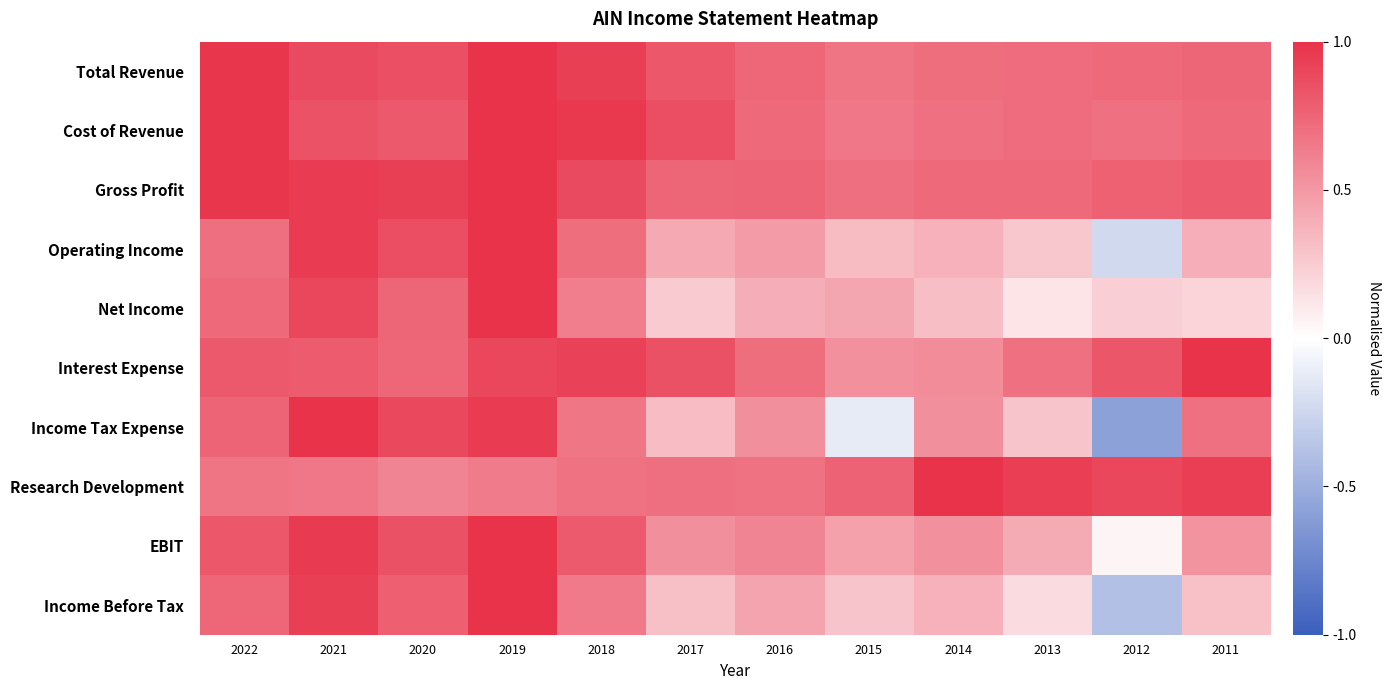

Reading left to right, list all the values displayed in this chart.

Total Revenue: 2022=1.0	2021=0.9	2020=0.9	2019=1.0	2018=0.9	2017=0.8	2016=0.7	2015=0.7	2014=0.7	2013=0.7	2012=0.7	2011=0.7
Cost of Revenue: 2022=1.0	2021=0.8	2020=0.8	2019=1.0	2018=1.0	2017=0.9	2016=0.7	2015=0.7	2014=0.7	2013=0.7	2012=0.7	2011=0.7
Gross Profit: 2022=1.0	2021=1.0	2020=0.9	2019=1.0	2018=0.9	2017=0.7	2016=0.8	2015=0.7	2014=0.7	2013=0.7	2012=0.8	2011=0.8
Operating Income: 2022=0.7	2021=1.0	2020=0.9	2019=1.0	2018=0.7	2017=0.4	2016=0.5	2015=0.3	2014=0.4	2013=0.3	2012=-0.2	2011=0.4
Net Income: 2022=0.7	2021=0.9	2020=0.7	2019=1.0	2018=0.6	2017=0.2	2016=0.4	2015=0.4	2014=0.3	2013=0.1	2012=0.2	2011=0.2
Interest Expense: 2022=0.8	2021=0.8	2020=0.7	2019=0.9	2018=0.9	2017=0.8	2016=0.7	2015=0.5	2014=0.6	2013=0.7	2012=0.8	2011=1.0
Income Tax Expense: 2022=0.8	2021=1.0	2020=0.9	2019=0.9	2018=0.7	2017=0.3	2016=0.5	2015=-0.1	2014=0.5	2013=0.3	2012=-0.6	2011=0.7
Research Development: 2022=0.7	2021=0.7	2020=0.6	2019=0.6	2018=0.7	2017=0.7	2016=0.7	2015=0.8	2014=1.0	2013=0.9	2012=0.9	2011=0.9
EBIT: 2022=0.8	2021=1.0	2020=0.8	2019=1.0	2018=0.8	2017=0.5	2016=0.6	2015=0.5	2014=0.5	2013=0.4	2012=0.0	2011=0.5
Income Before Tax: 2022=0.7	2021=0.9	2020=0.8	2019=1.0	2018=0.6	2017=0.3	2016=0.4	2015=0.3	2014=0.4	2013=0.2	2012=-0.4	2011=0.3